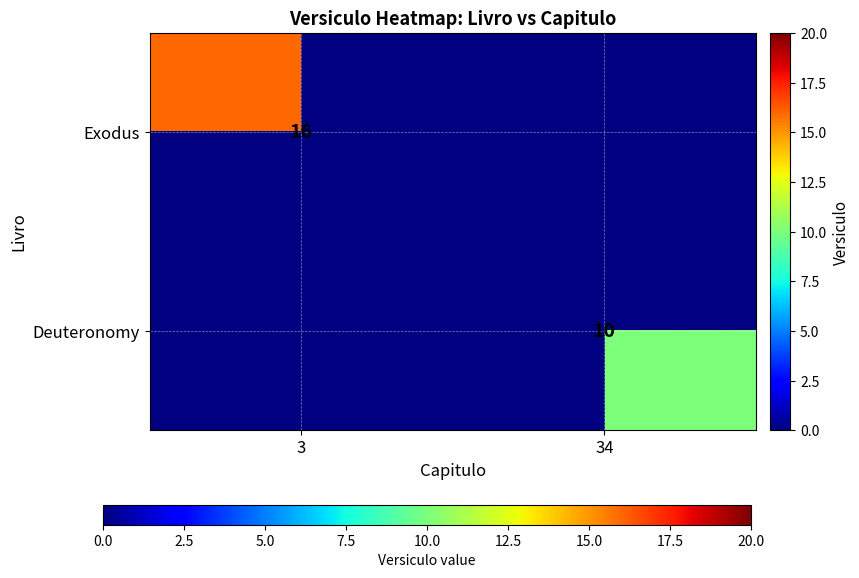

The Exodus series shows 24 at 3. True or false?

False